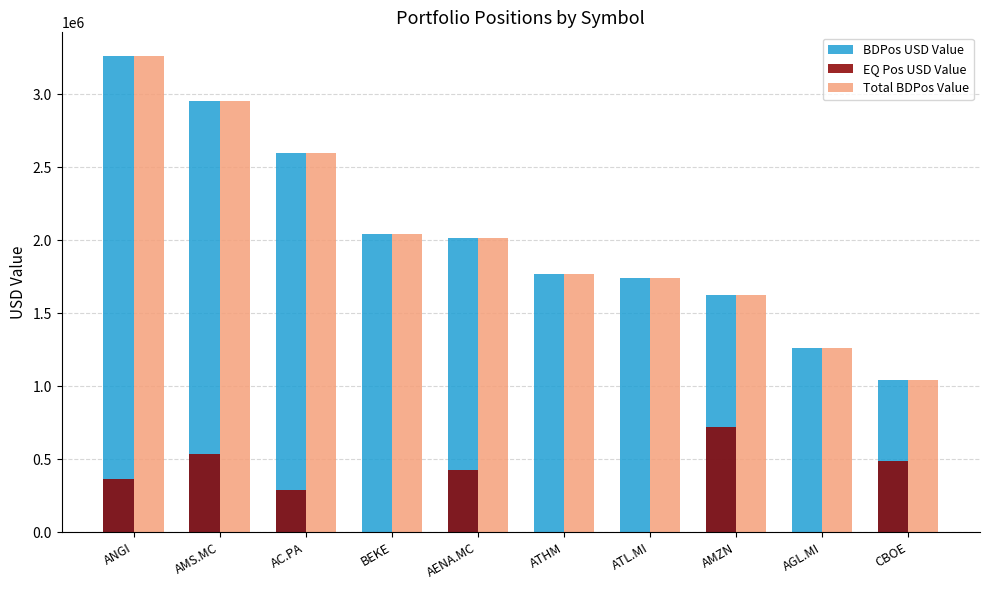

The BDPos USD Value series shows 609658.8 at BEKE. True or false?

False